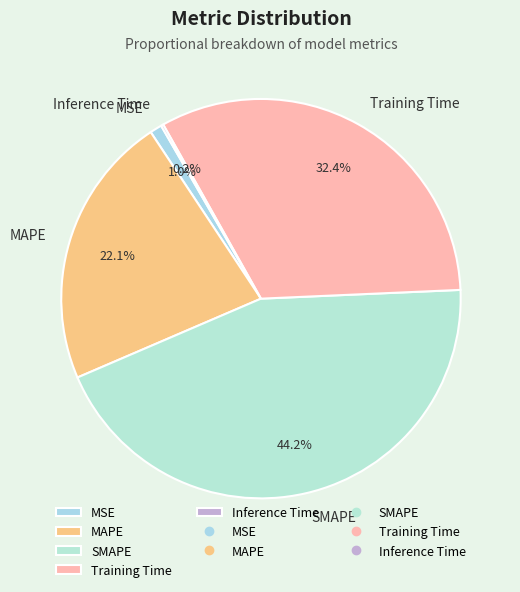

Which slice is the largest?

SMAPE